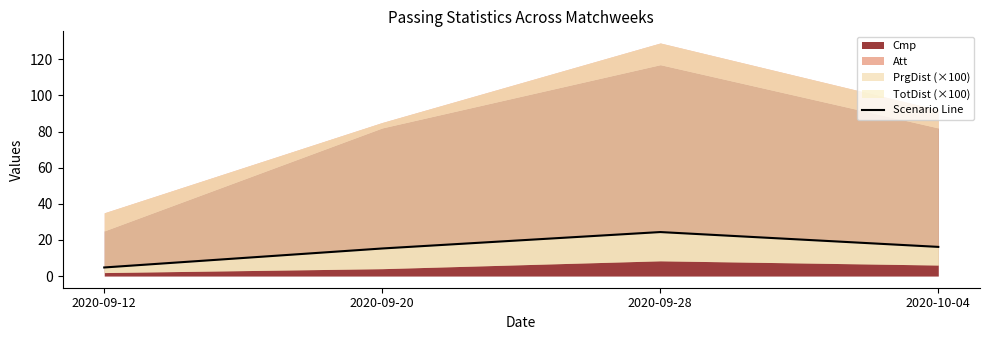

Is it true that the value at 2020-09-20 is 23.2?

False